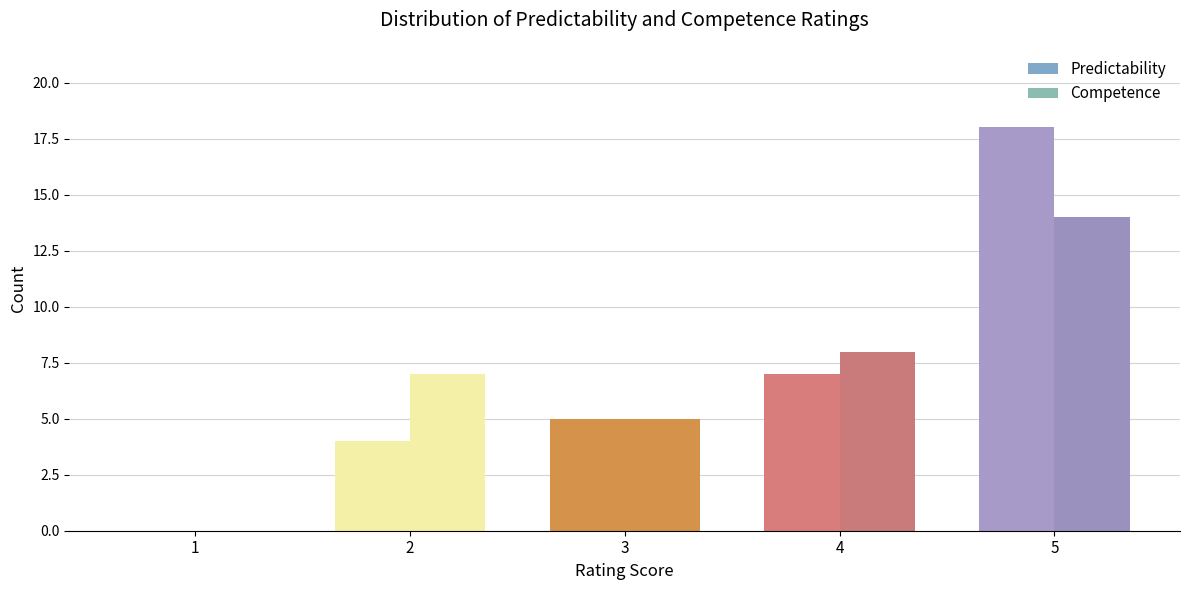

Between 4 and 5, which is larger?

5